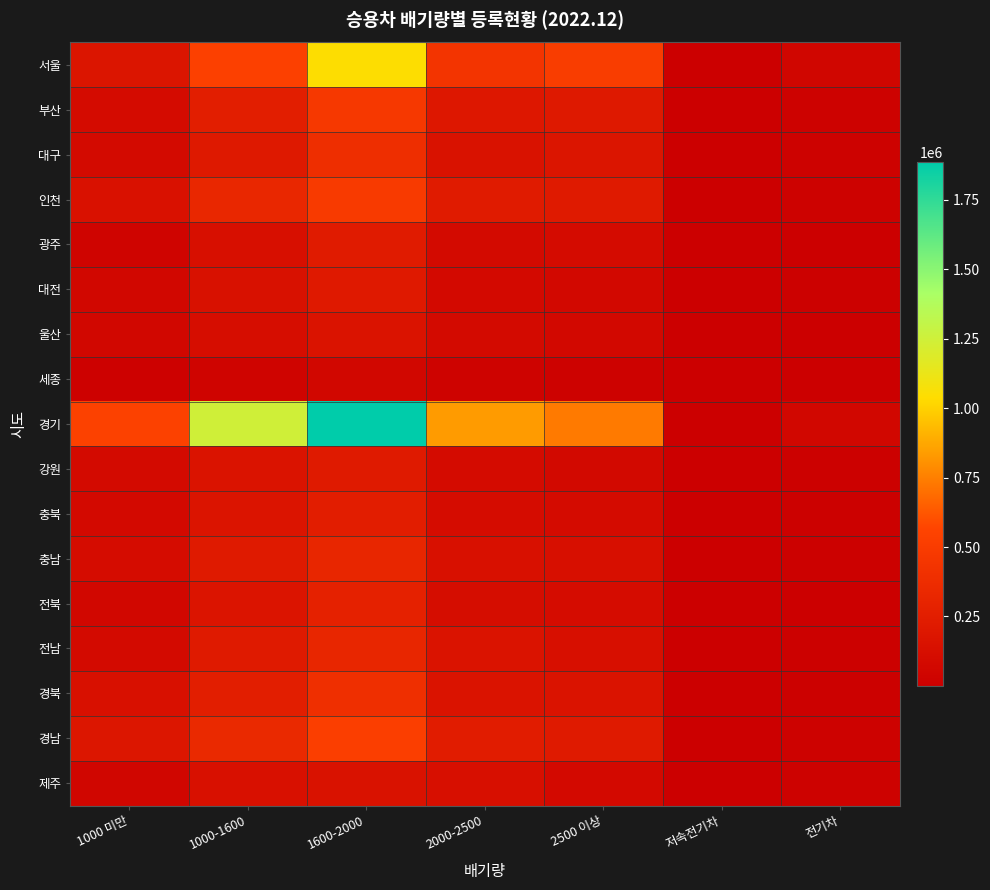

Which series has the widest spread of values?

경기